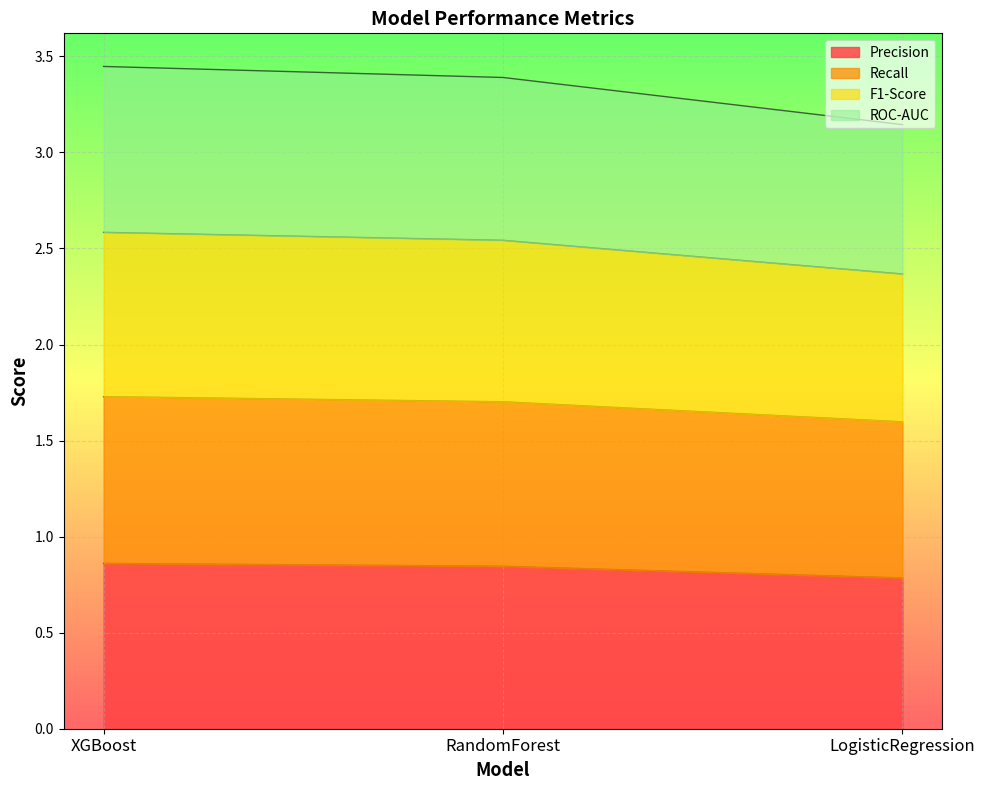

The value of Precision at RandomForest is 0.3. True or false?

False